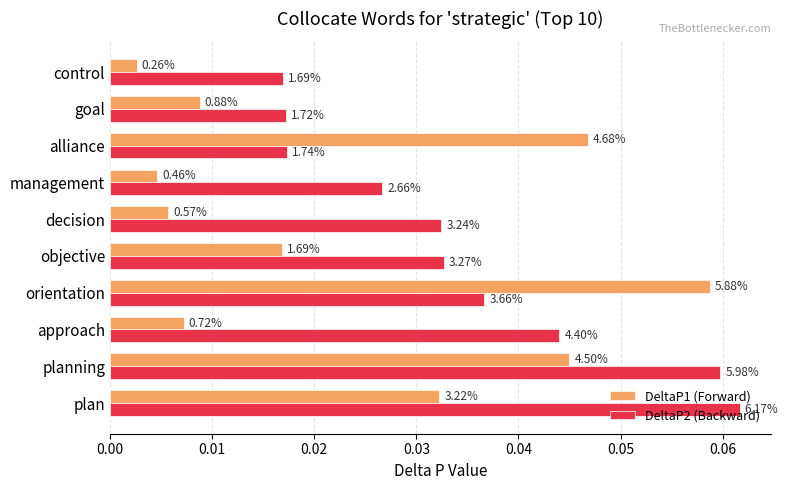

What are all the series names shown in the legend?

DeltaP1 (Forward), DeltaP2 (Backward)